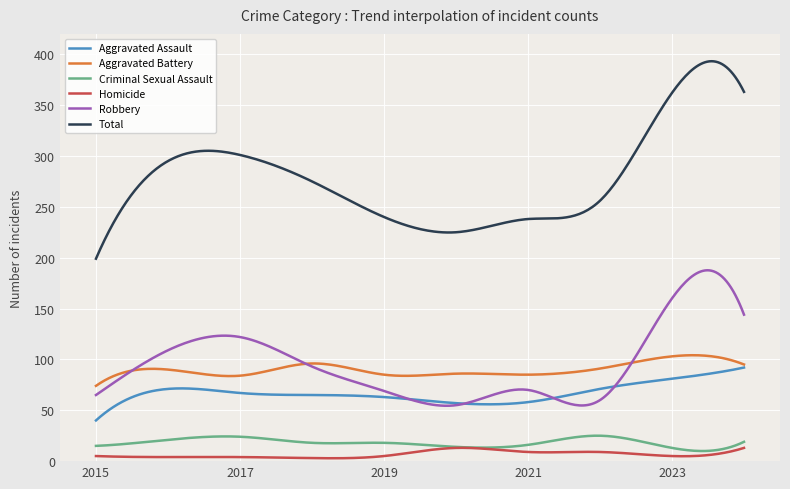

Which series has the largest total across all categories?

Total